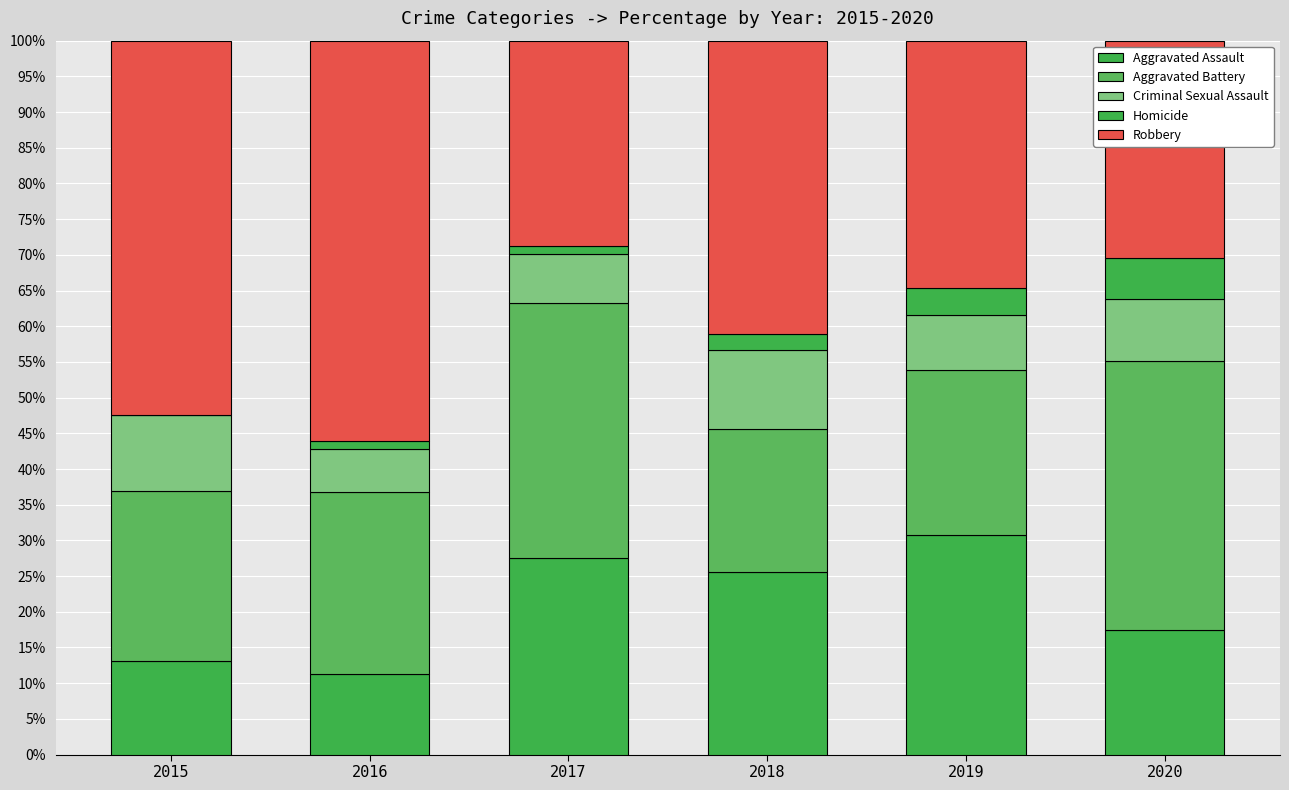

Which series has the largest total across all categories?

Robbery